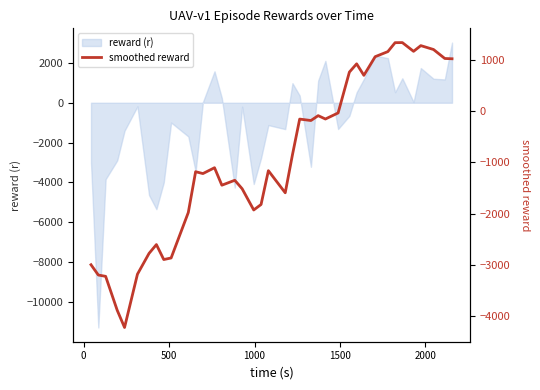

What is the highest value of the reward (r) series?

3018.1